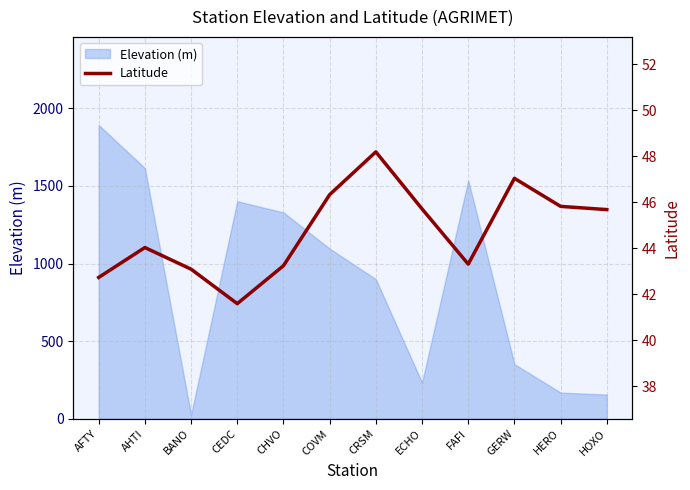

The value at FAFI is 43.3. True or false?

True